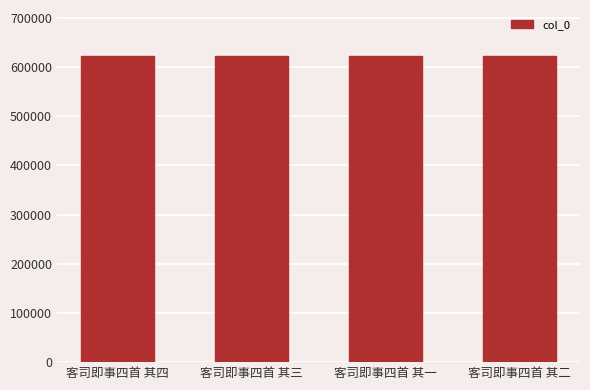

What is the value of the 1st bar from the left?

622437